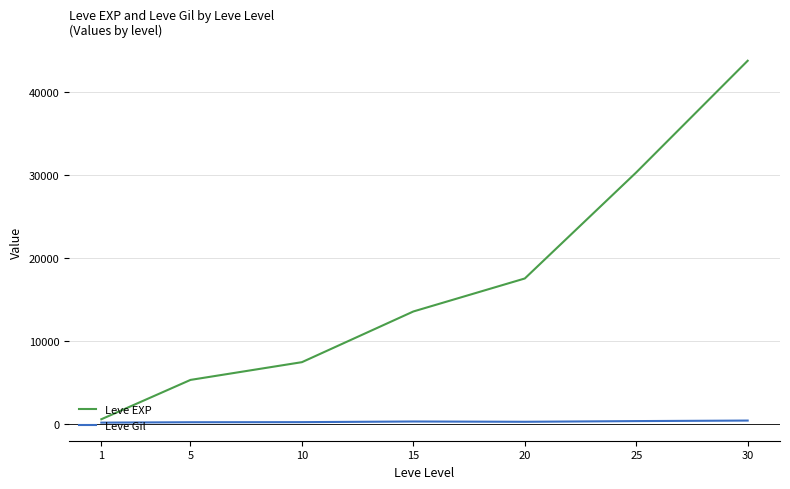

True or false: Leve Gil and Leve EXP intersect in this chart.

False